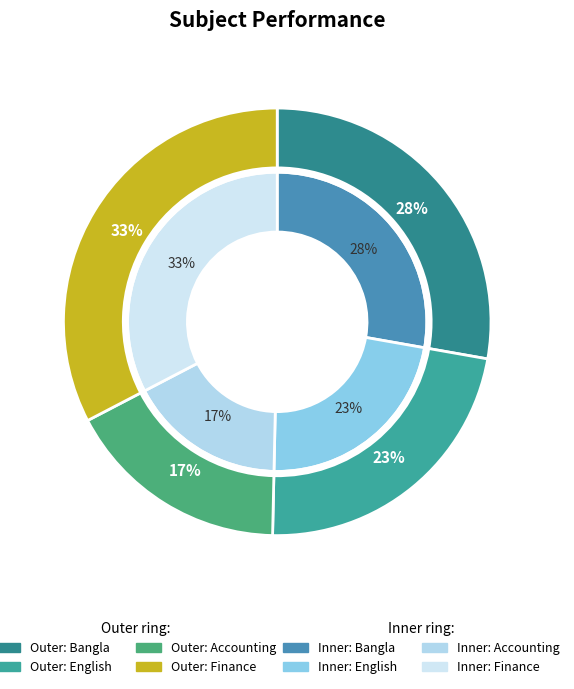

How many segments does this pie chart have?

4